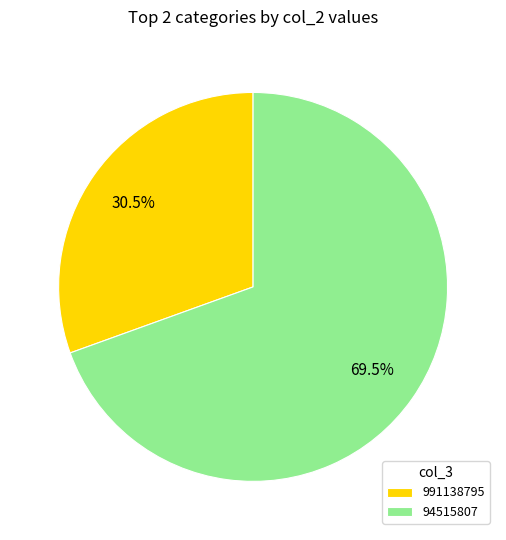

How many segments does this pie chart have?

2